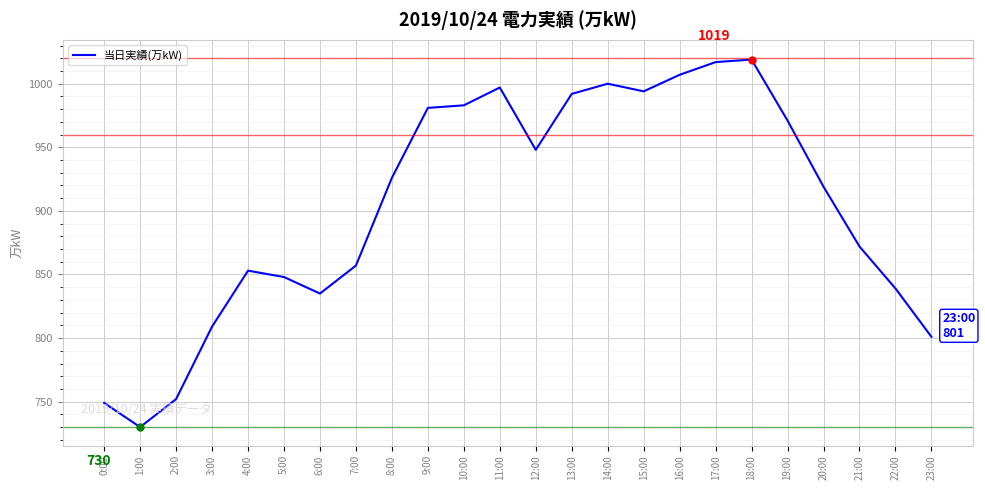

True or false: the data has more than 0 interior local peaks.

True